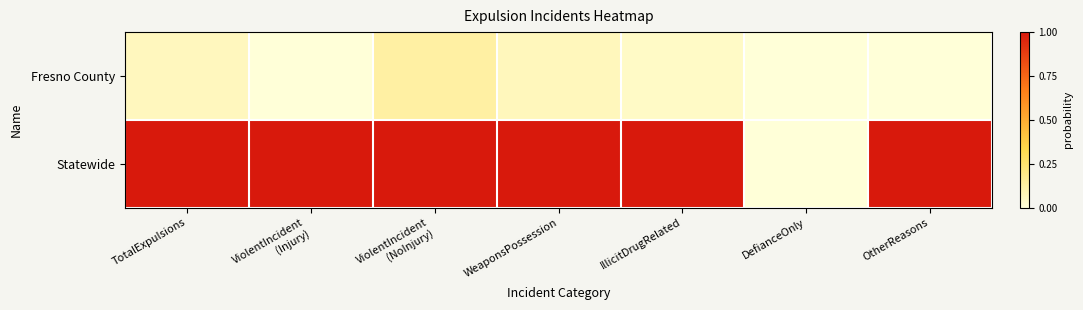

What is the difference between the highest and lowest values at WeaponsPossession?

0.9